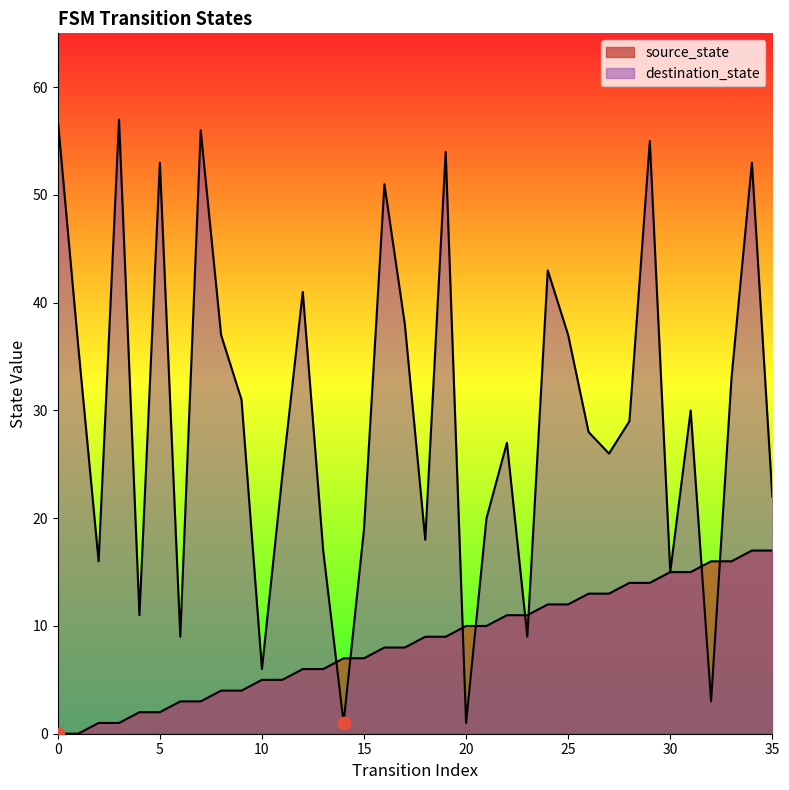

At how many categories does at least one series exceed 26?

20